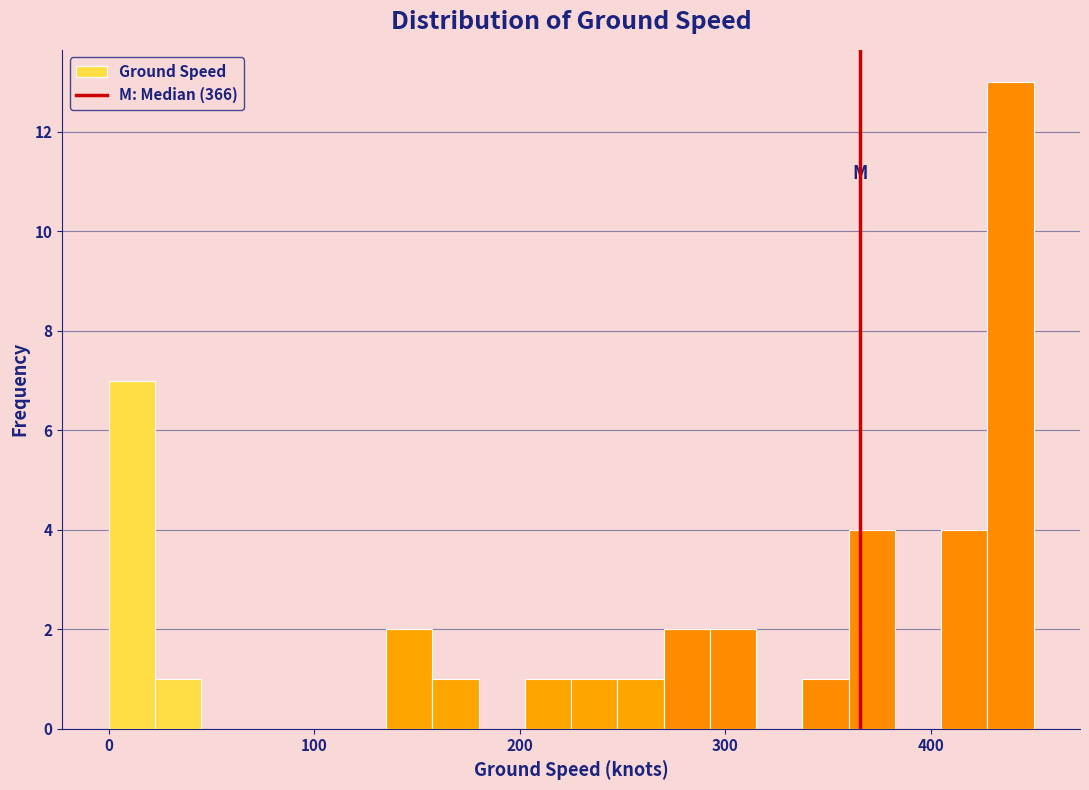

Read against the x-axis, roughly where is the centre of the tallest bar?

440